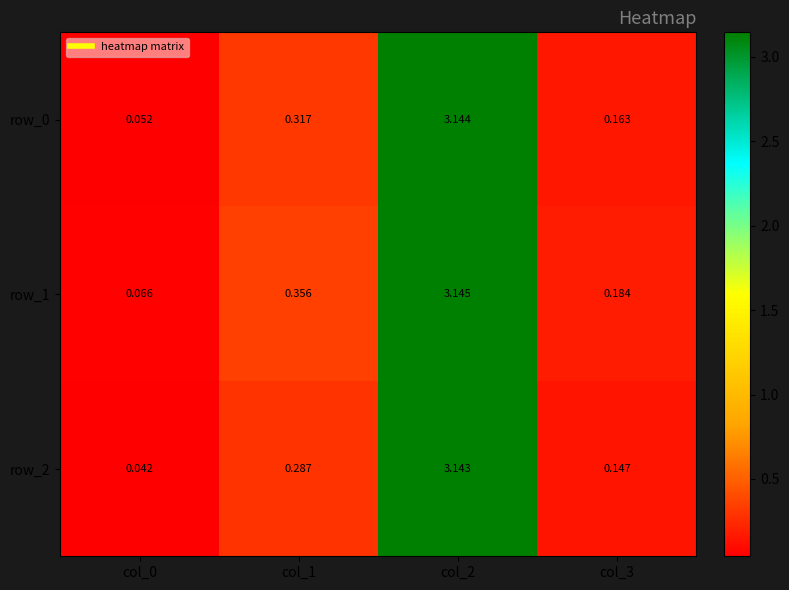

Reading right to left, list all the values displayed in this chart.

row_0: 0.2	3.1	0.3	0.1
row_1: 0.2	3.1	0.4	0.1
row_2: 0.1	3.1	0.3	0.0